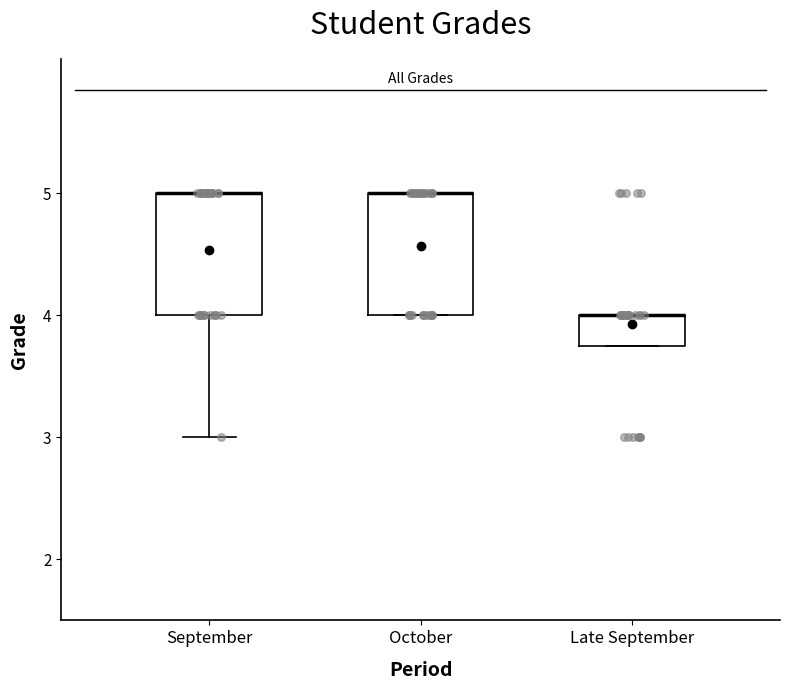

Reading left to right, read every box against the y-axis: the position of its median line, the range the box covers, and the ends of its whiskers. The values are not printed on the chart, so give them approximately, as read against the axis.

September: median 5.0 (drawn on the box's upper edge), box 4.0 to 5.0, whiskers 3.0 to 5.0
October: median 5.0 (drawn on the box's upper edge), box 4.0 to 5.0, whiskers 4.0 to 5.0
Late September: median 4.0 (drawn on the box's upper edge), box 3.8 to 4.0, whiskers 3.8 to 4.0